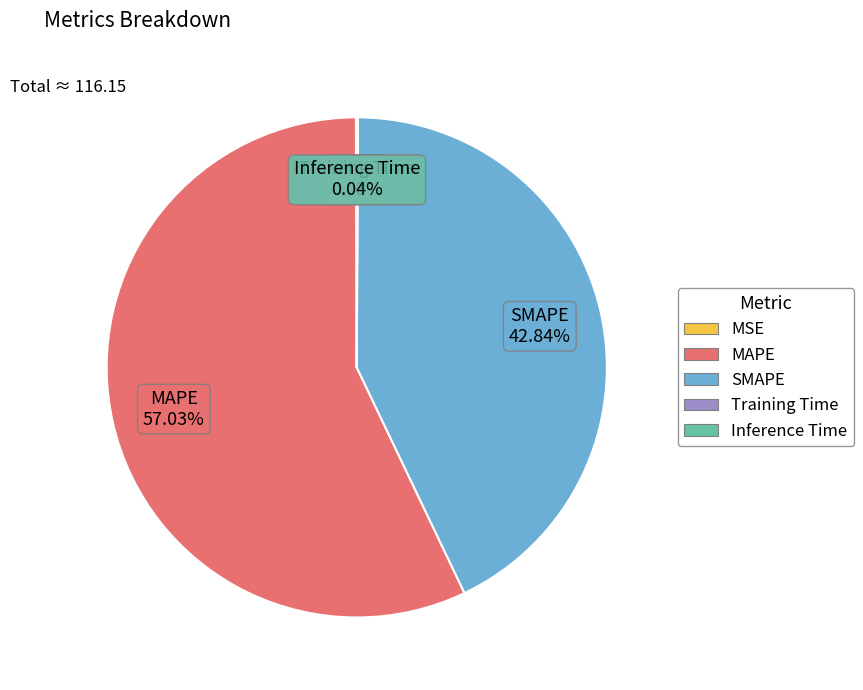

What is the largest slice in the pie chart?

MAPE